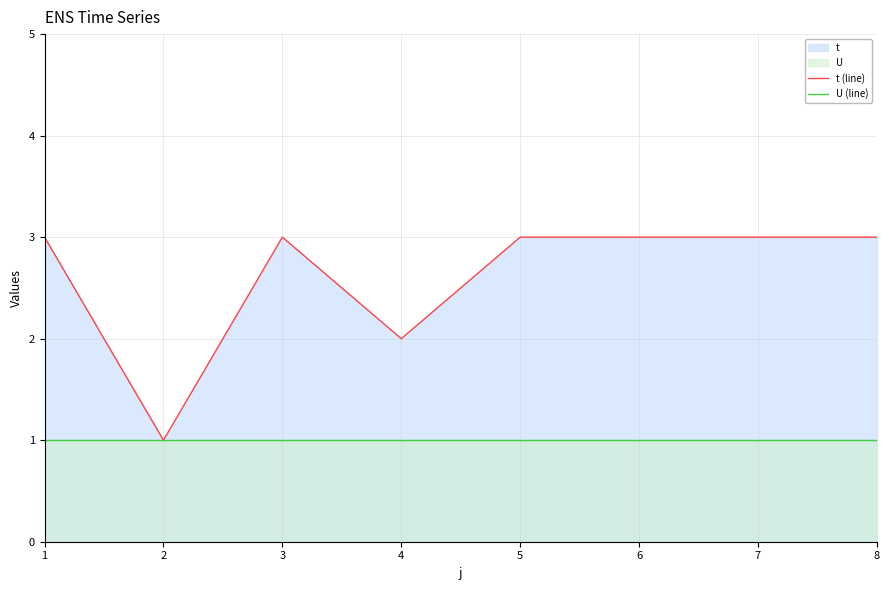

Rank the series at 7 from lowest to highest value.

U (line), t (line)